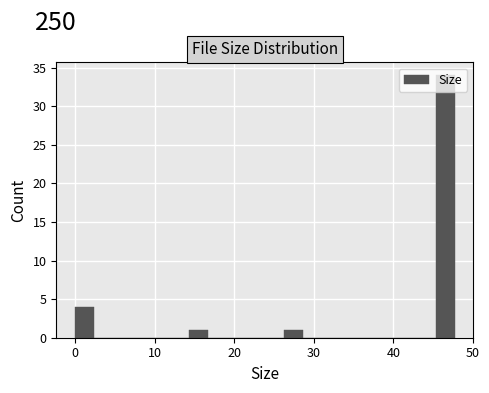

Read against the x-axis, roughly where is the centre of the tallest bar?

46